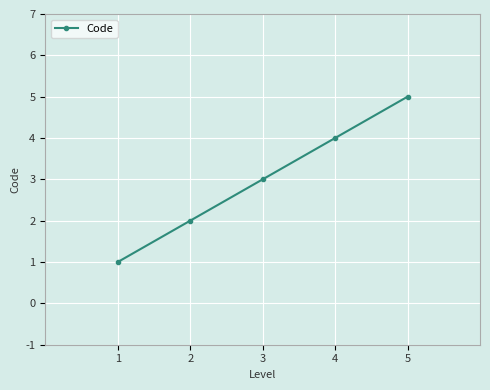

Read the value at 1.

1